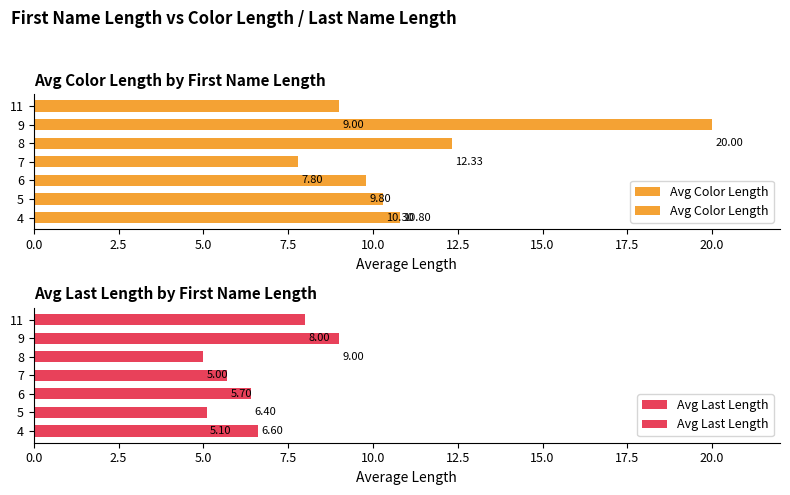

Is the value of Avg Last Length at 5 greater than the value of Avg Color Length at 7?

No